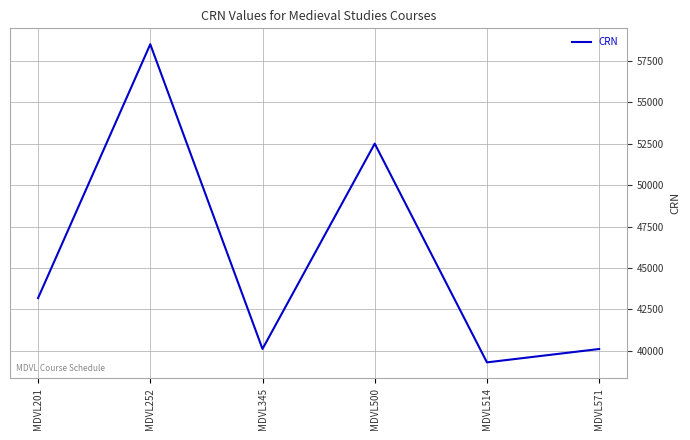

At which category does the chart reach its minimum across all series?

MDVL514